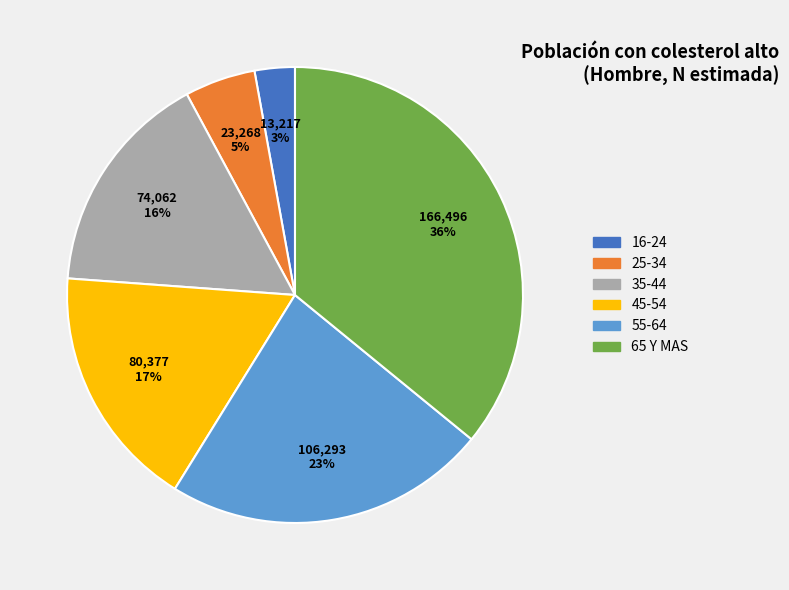

Combined, do 16-24 and 65 Y MAS account for over 50%?

No